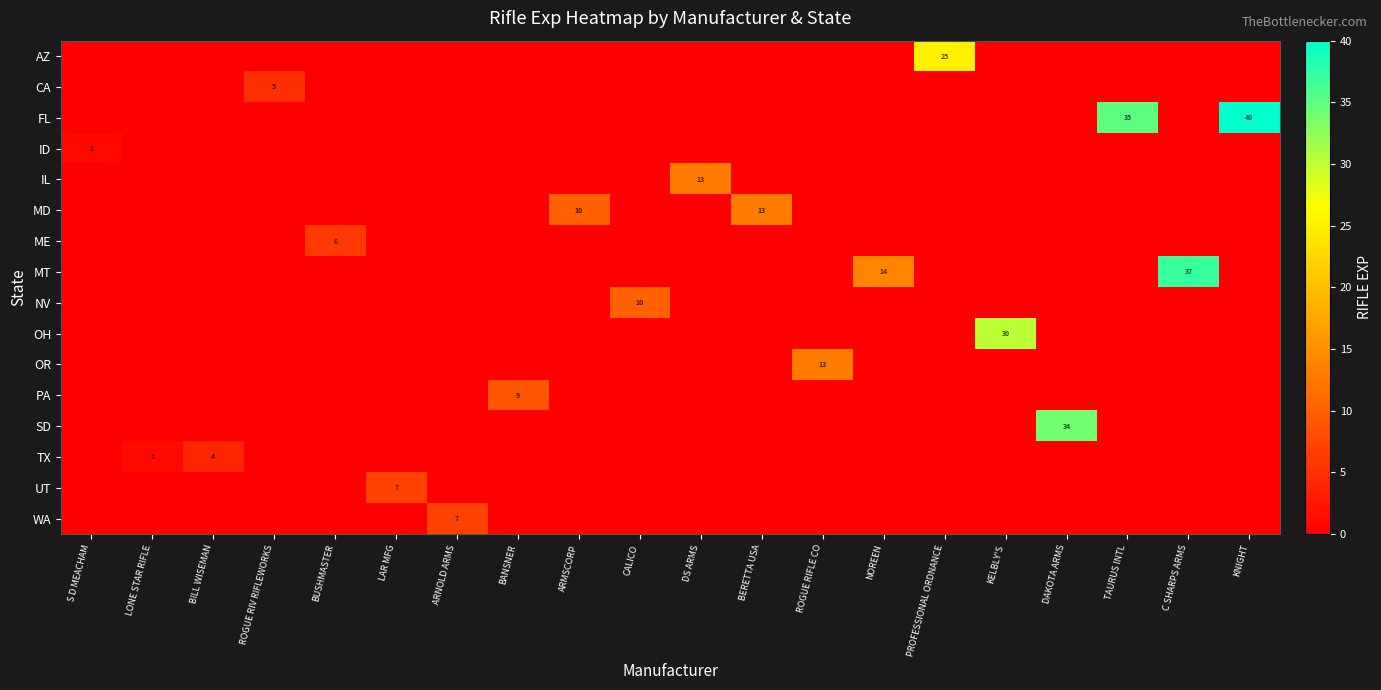

How many distinct data groups are displayed?

16